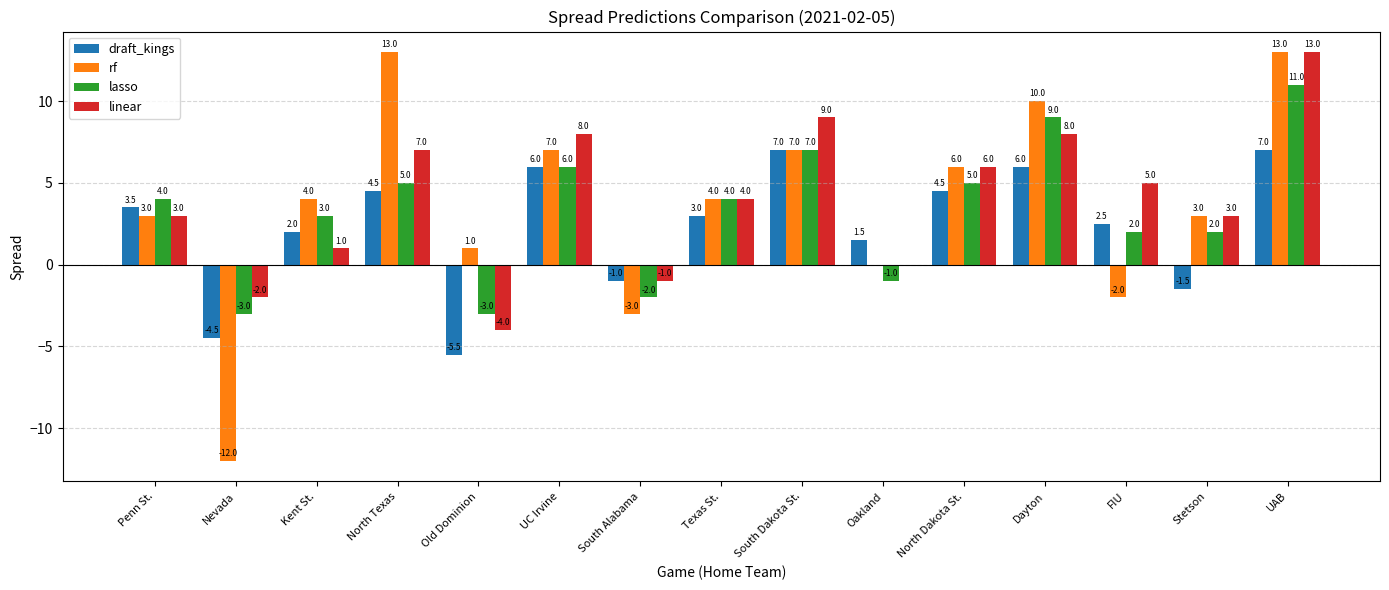

What is the sum of all draft_kings values?

35.0